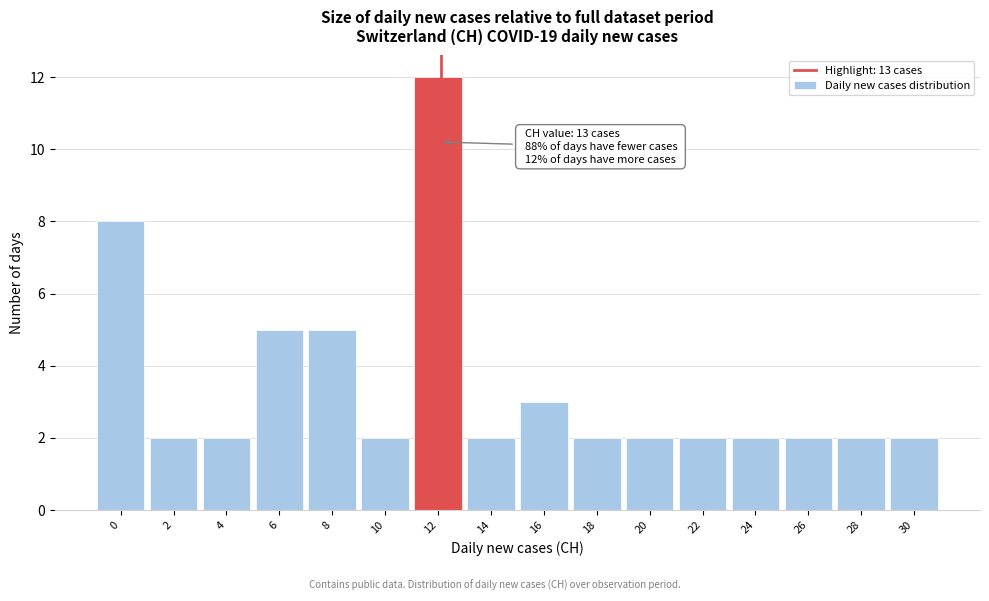

Reading left to right, extract all data points from this chart.

8	2	2	5	5	2	12	2	3	2	2	2	2	2	2	2